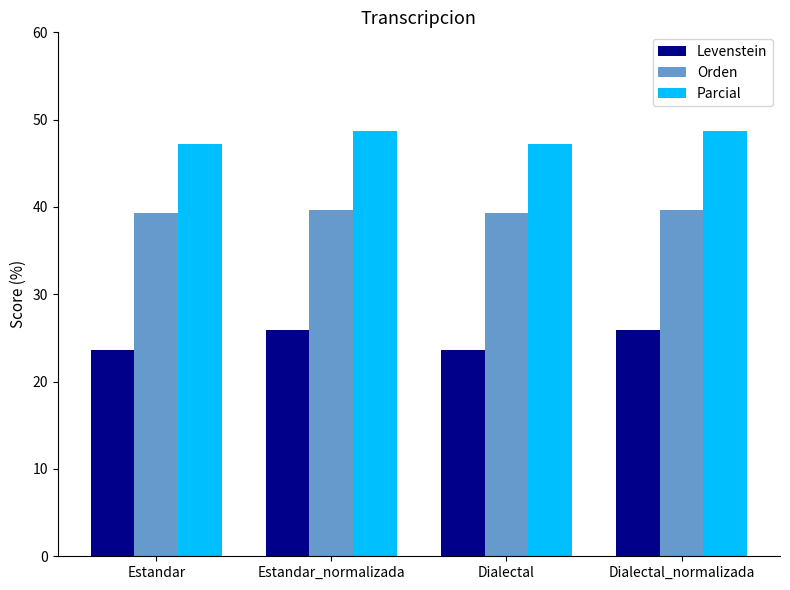

What is the maximum value shown in the chart?

48.7